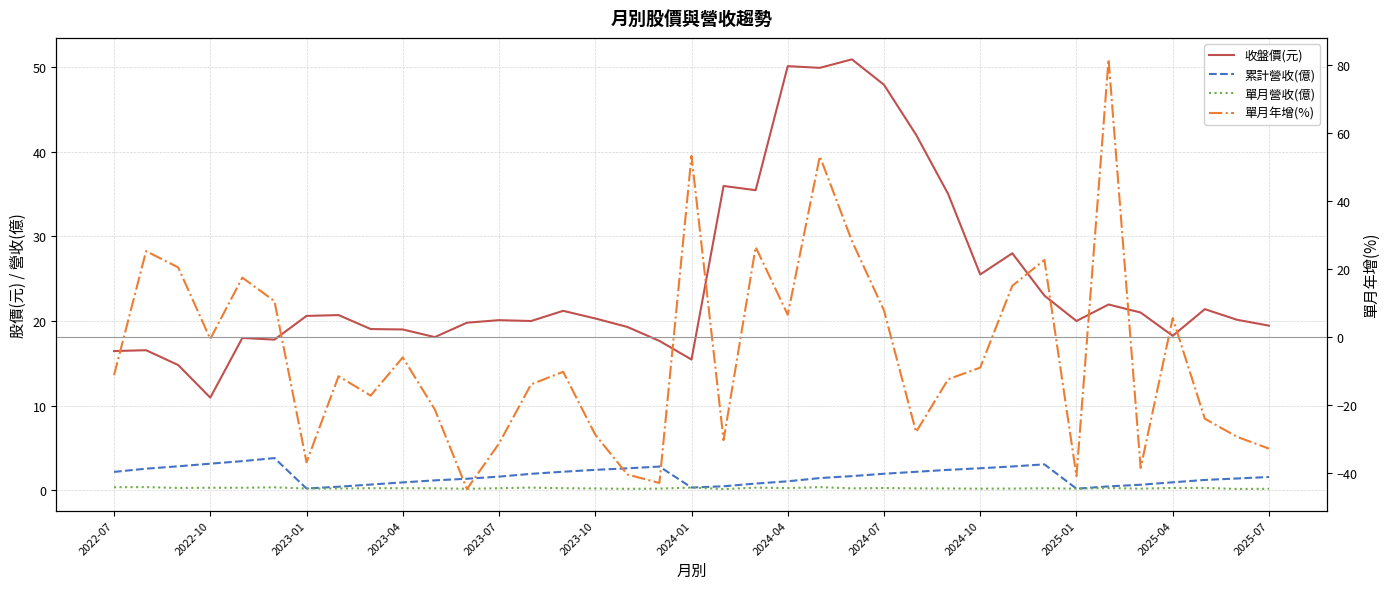

What are all the series names shown in the legend?

收盤價(元), 累計營收(億), 單月營收(億), 單月年增(%)